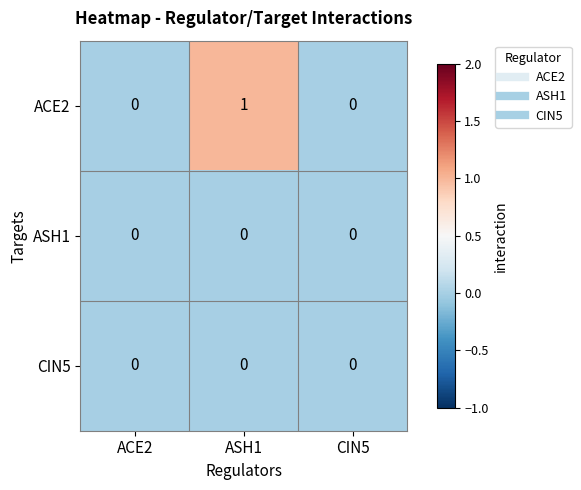

Which series has the largest total across all categories?

ACE2